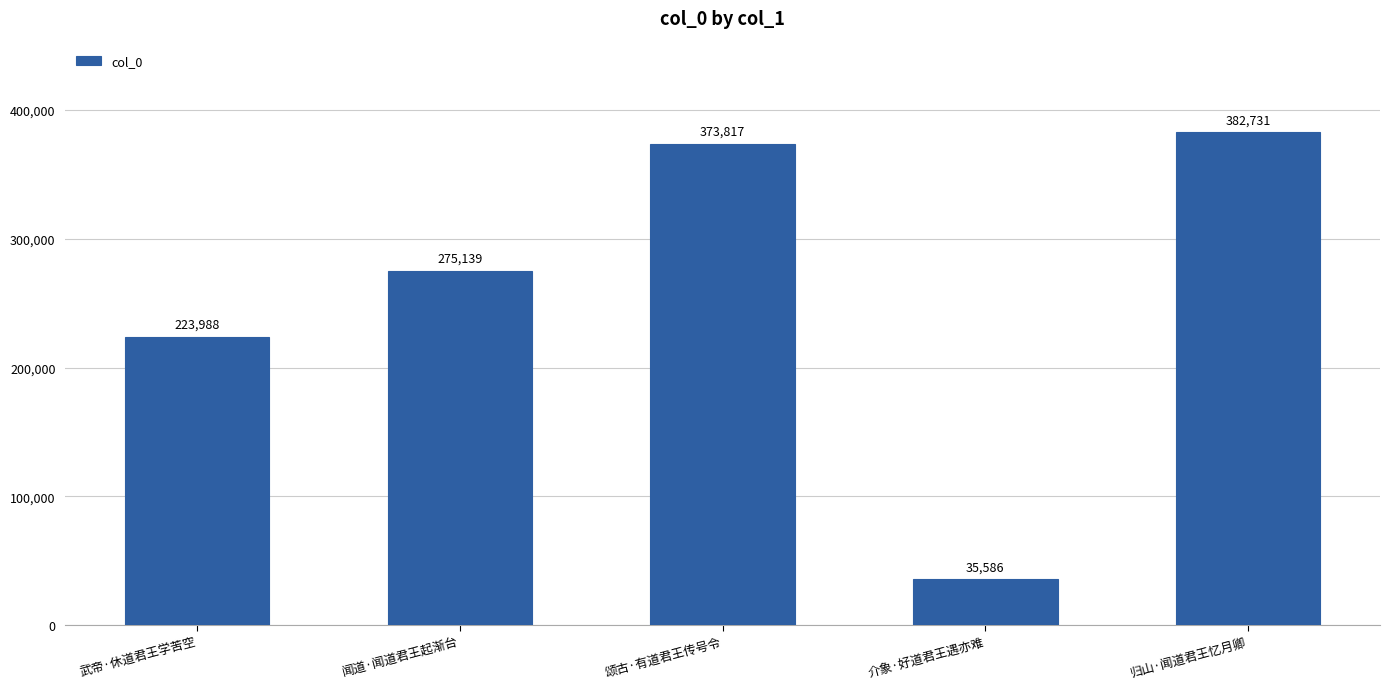

How many bars are there in total?

5